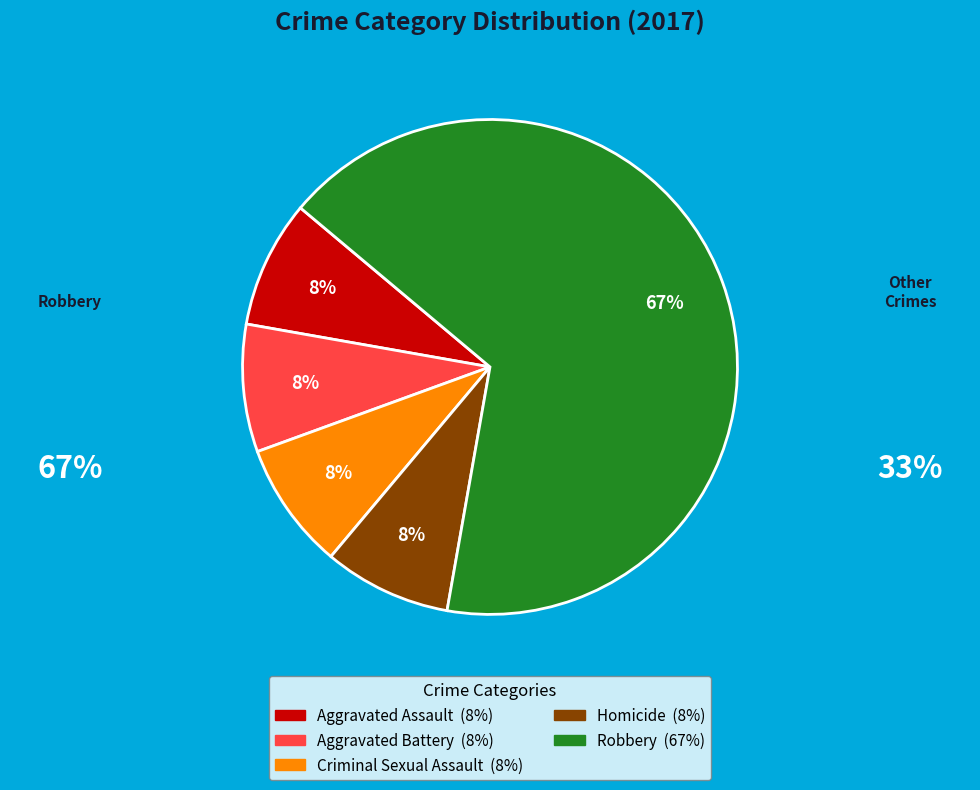

To the nearest percent, what percentage of the pie is Homicide?

8%